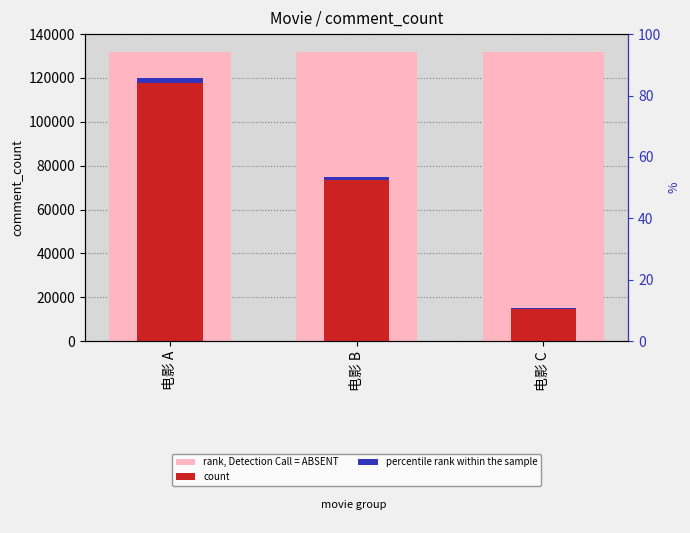

Reading left to right, transcribe all the data shown in this chart.

rank, Detection Call = ABSENT: 132000	132000	132000
count: 120000	75000	15000
percentile rank within the sample: 2400	1500	300